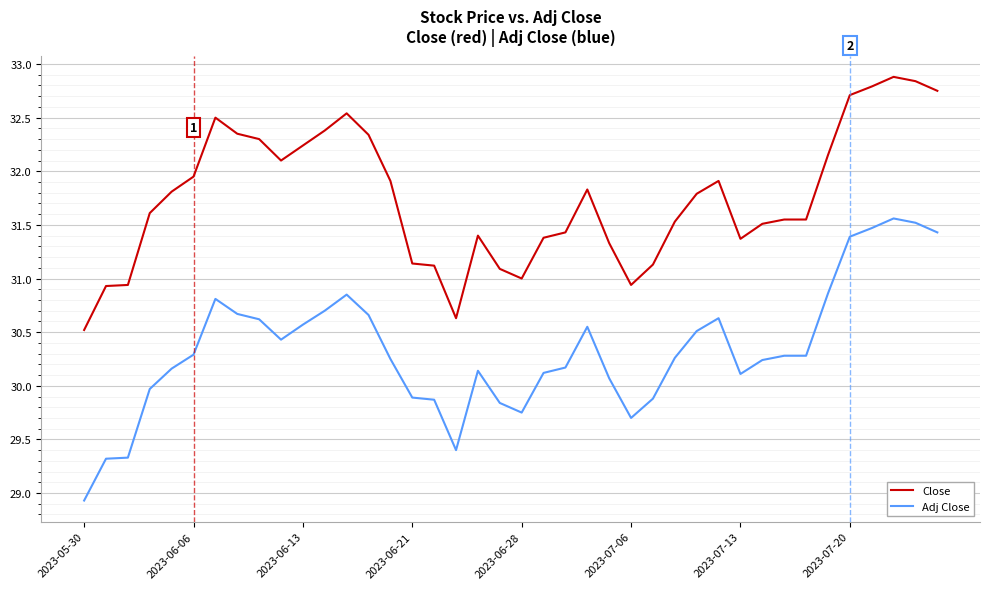

What is the sum of all Close values?

1270.2